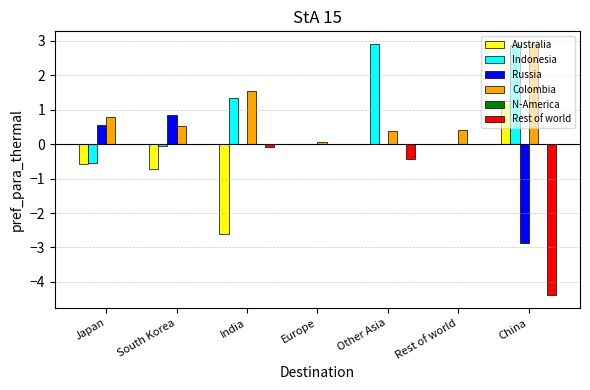

How many groups of bars are there?

7